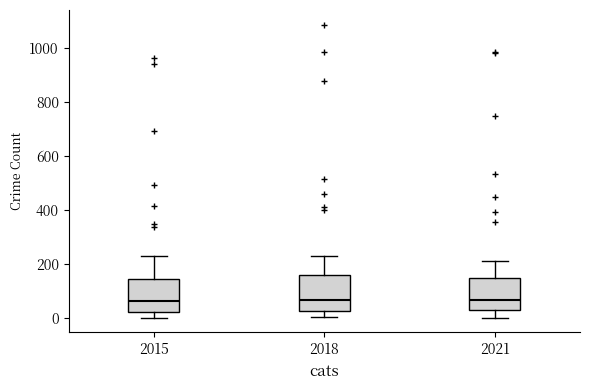

Reading left to right, transcribe this box plot: for each box, give where its median line is, the range the box spans, and where its two whiskers end, as read against the y-axis. The values are not printed on the chart, so give them approximately, as read against the axis.

2015: median 60, box 20 to 140, whiskers 0 to 240
2018: median 60, box 20 to 160, whiskers 0 to 240
2021: median 60, box 40 to 140, whiskers 0 to 220